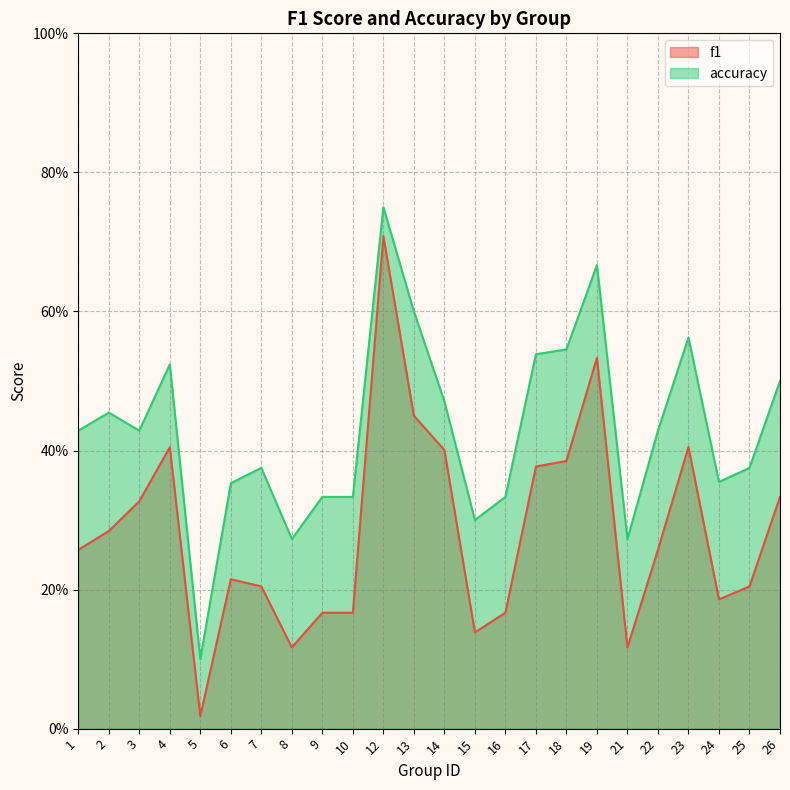

Is the value of f1 at 16 greater than the value of accuracy at 13?

No